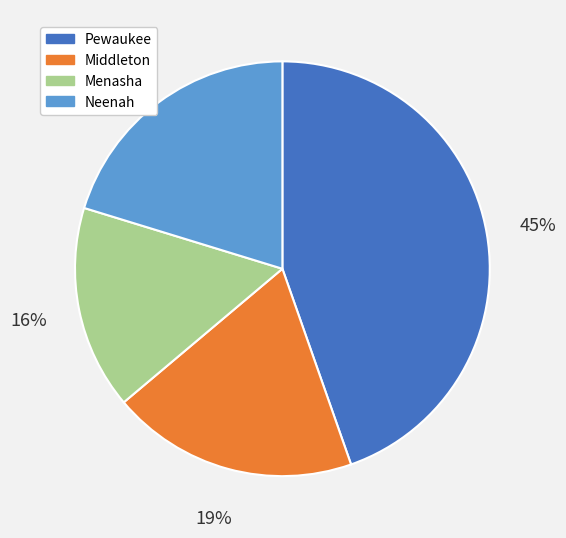

Is it true that Menasha is 27% of the pie?

False